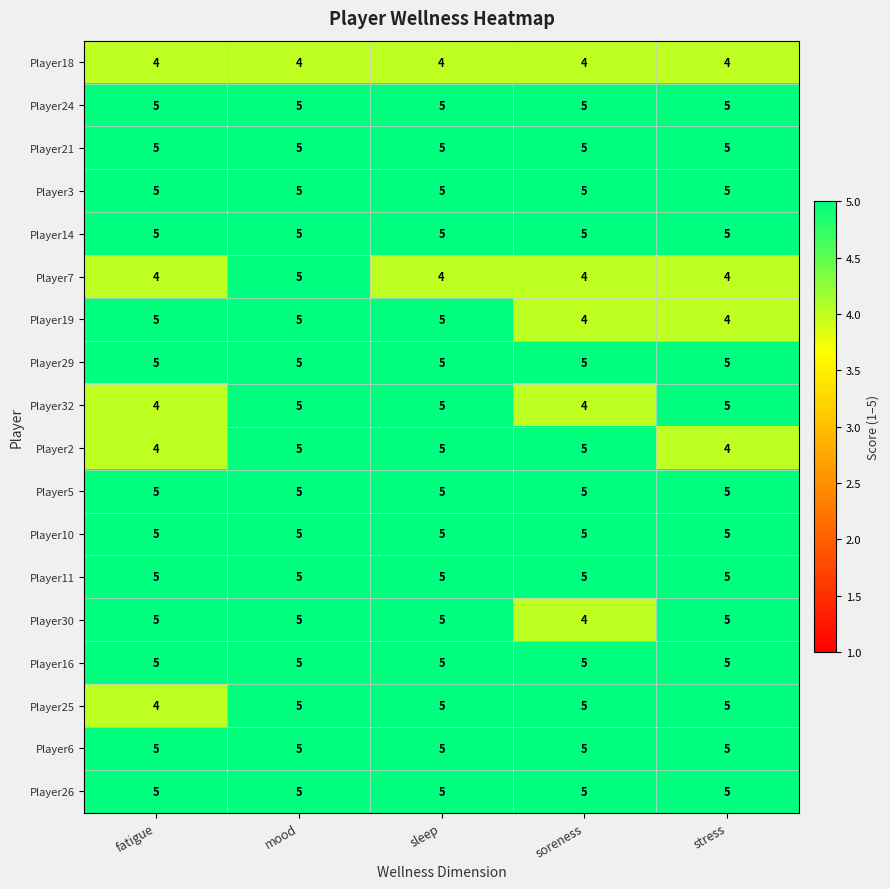

What is the smallest value displayed?

4